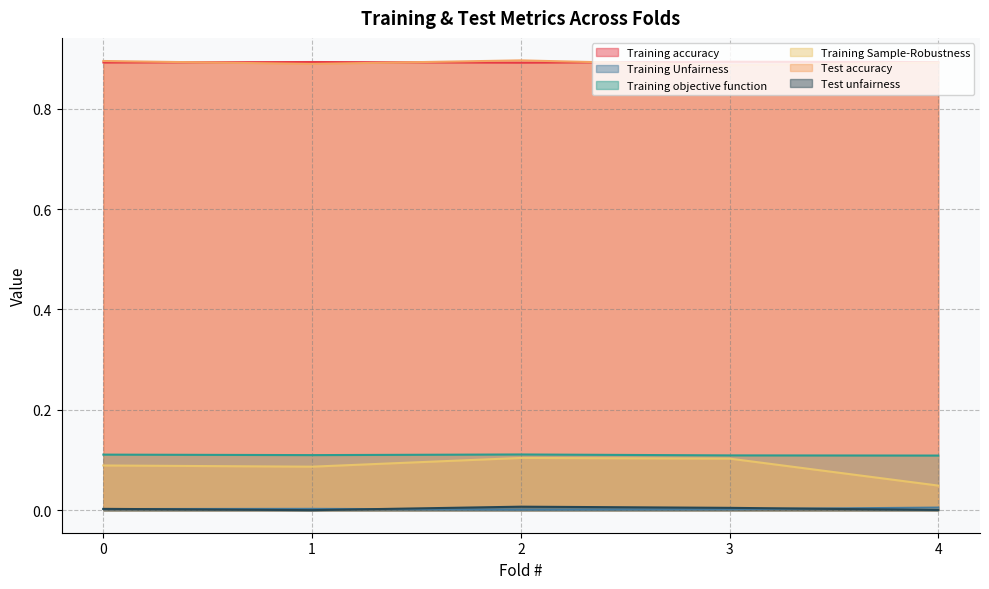

Is it true that Test accuracy equals 1.2 at 3?

False